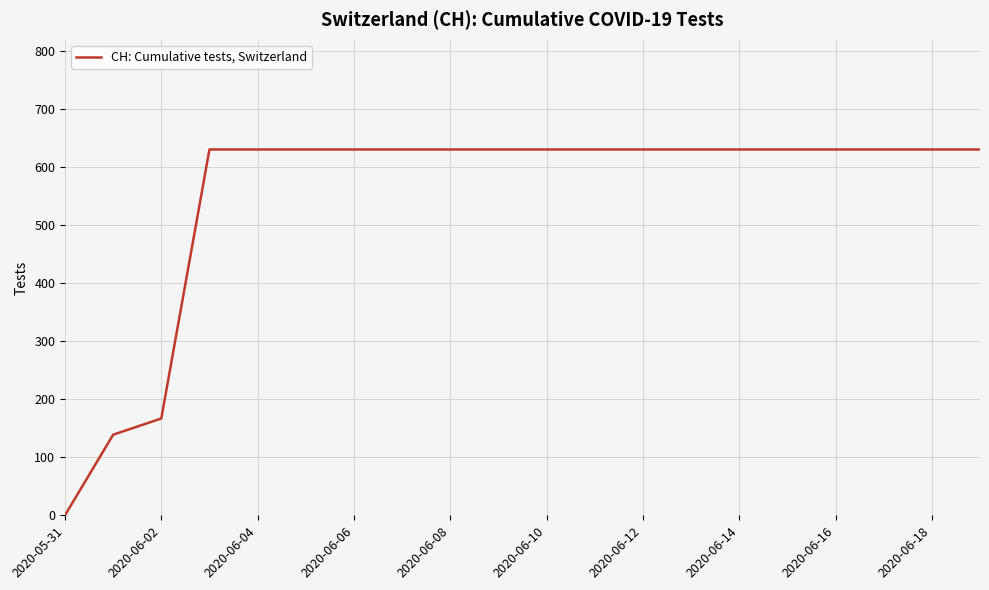

What is the difference between the maximum and minimum values?

631